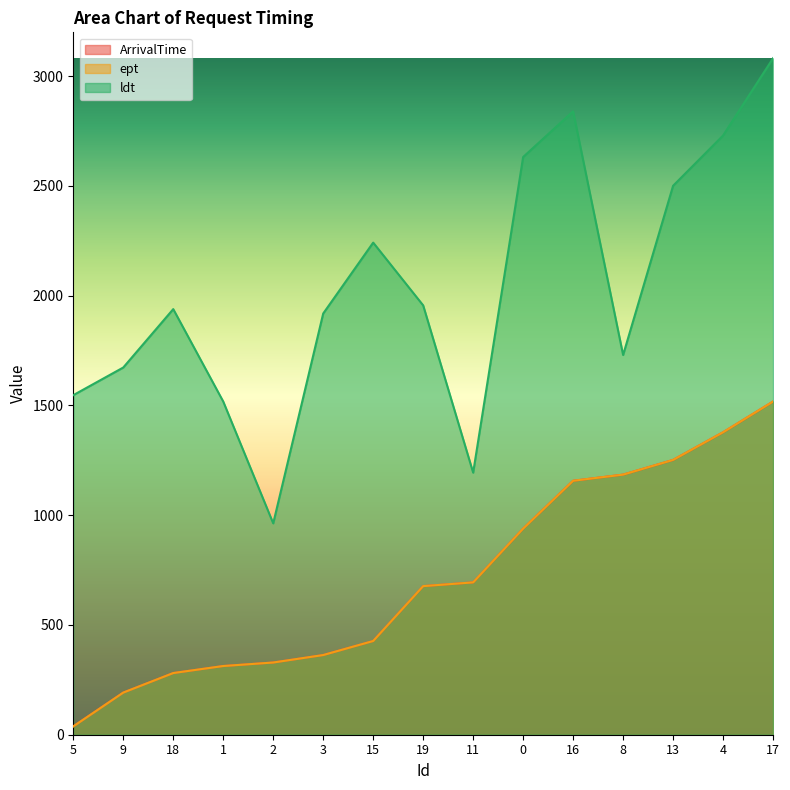

What is the value of the ArrivalTime point at the 10th from the left?

939